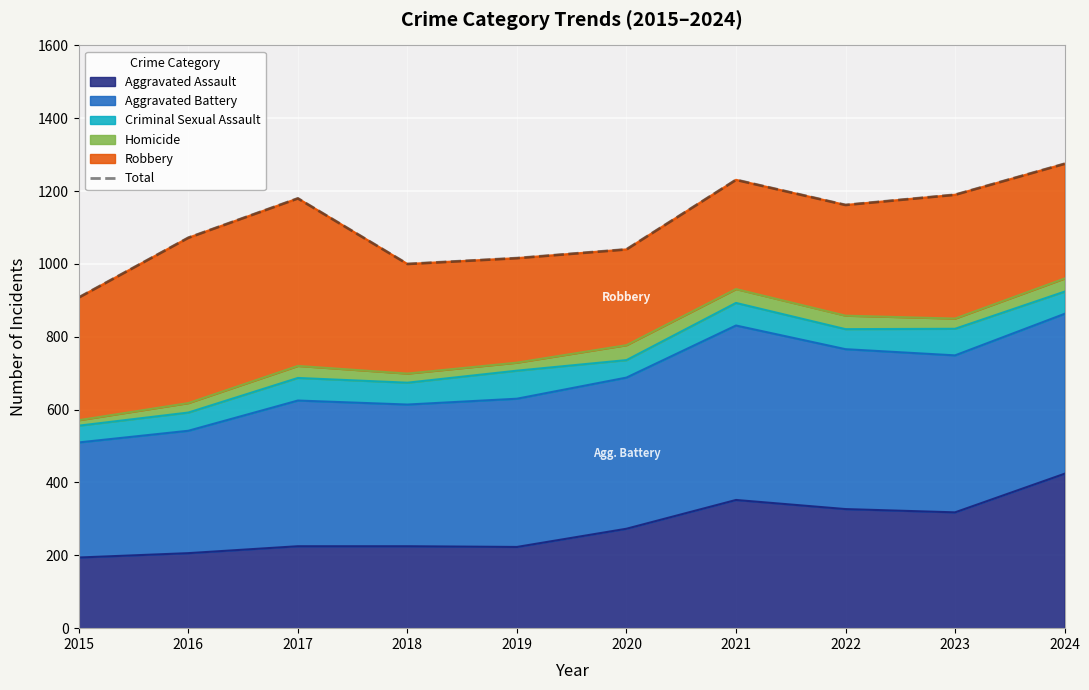

What is the value of the 7th point from the left?

1231